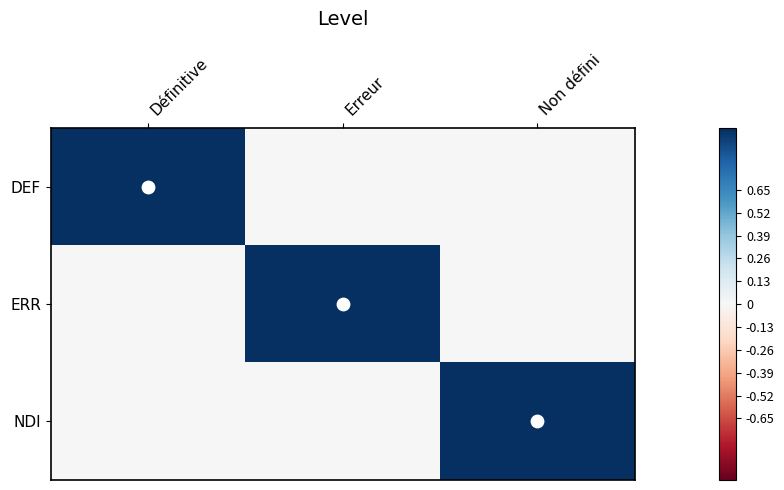

At how many categories does at least one series exceed 0?

3